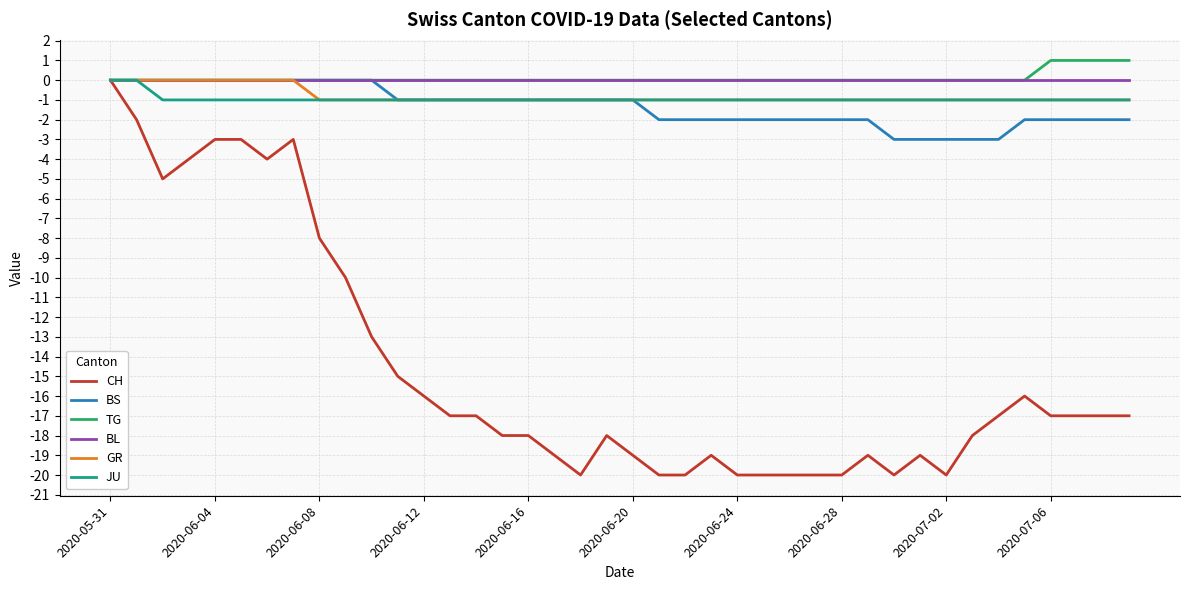

Which series has the widest spread of values?

CH